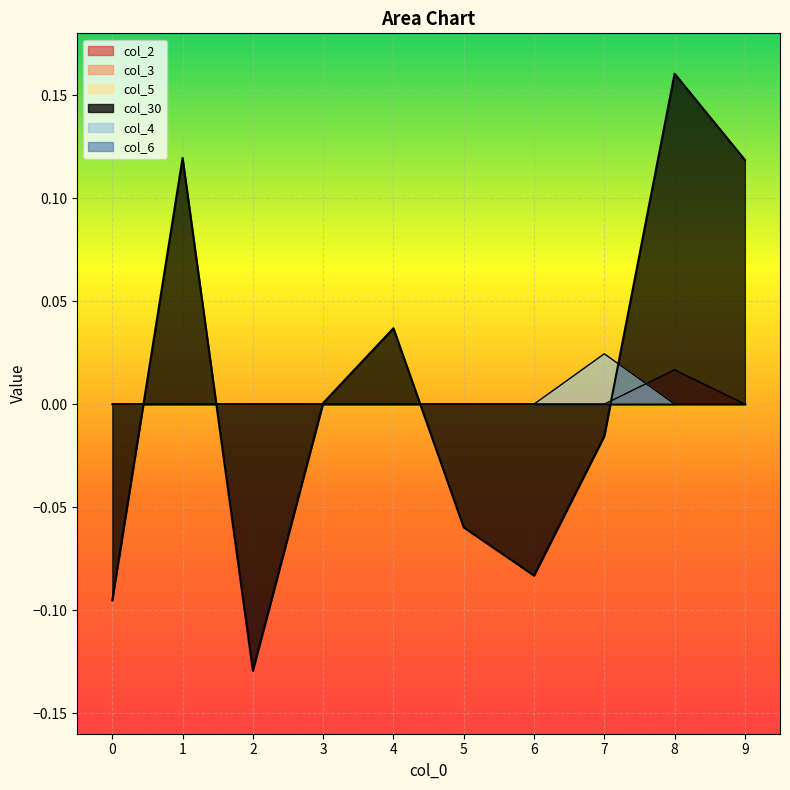

Where is the first local maximum for col_4?

7